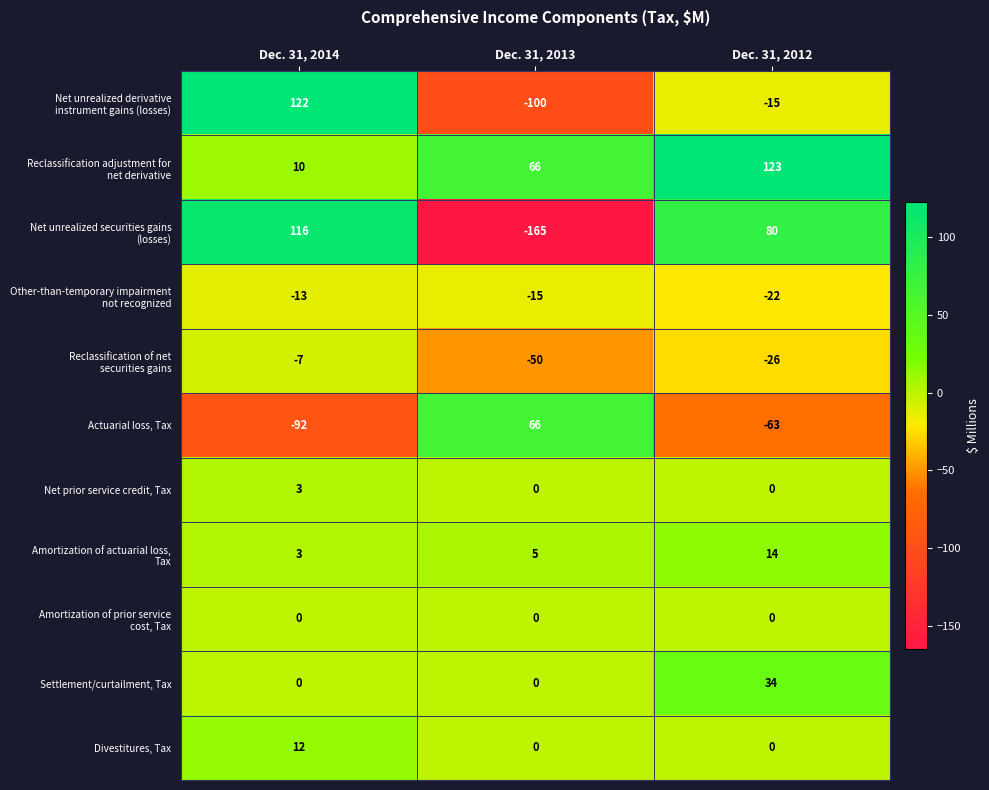

Which category has the lowest value across all series?

Dec. 31, 2013